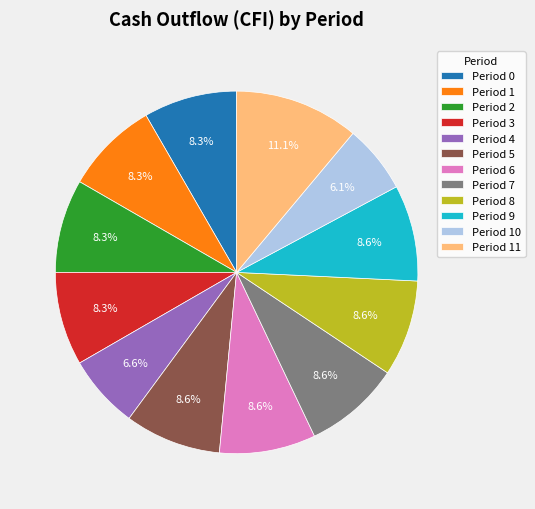

To the nearest percent, what percentage of the pie is Period 3?

8%